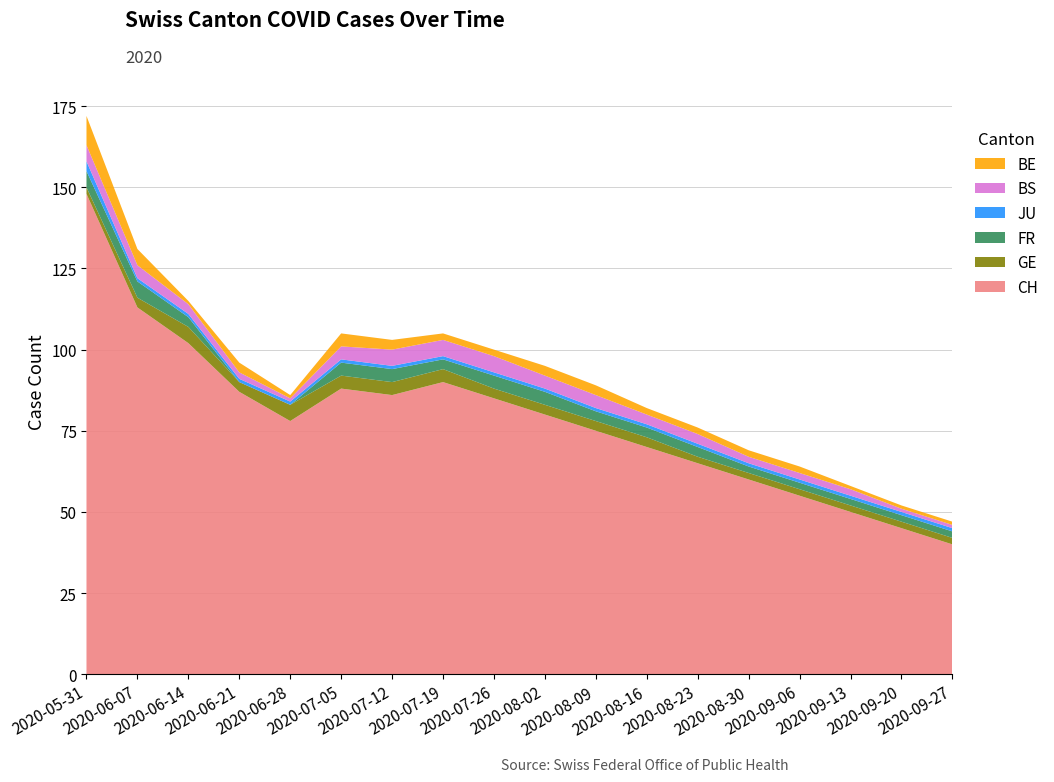

Reading left to right, list all the values displayed in this chart.

CH: 148	113	102	87	78	88	86	90	85	80	75	70	65	60	55	50	45	40
GE: 2	3	5	3	5	4	4	4	3	3	3	3	2	2	2	2	2	2
FR: 5	5	3	0	0	4	4	3	4	4	3	3	3	2	2	2	2	2
JU: 3	1	1	1	1	1	1	1	1	1	1	1	1	1	1	1	1	1
BS: 5	4	3	2	1	4	5	5	5	4	4	3	3	2	2	2	1	1
BE: 9	5	1	3	1	4	3	2	2	3	3	2	2	2	2	1	1	1